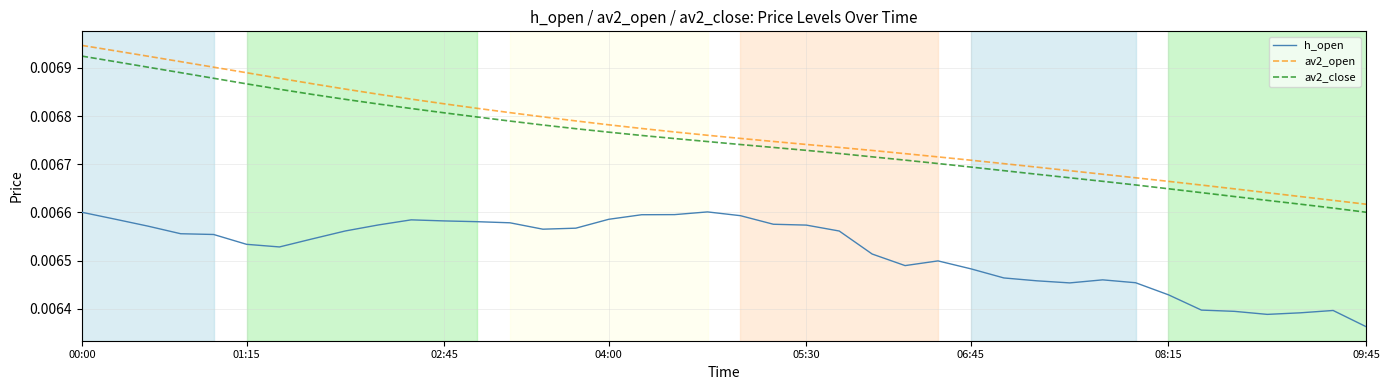

Which series has the largest range (max minus min)?

av2_open